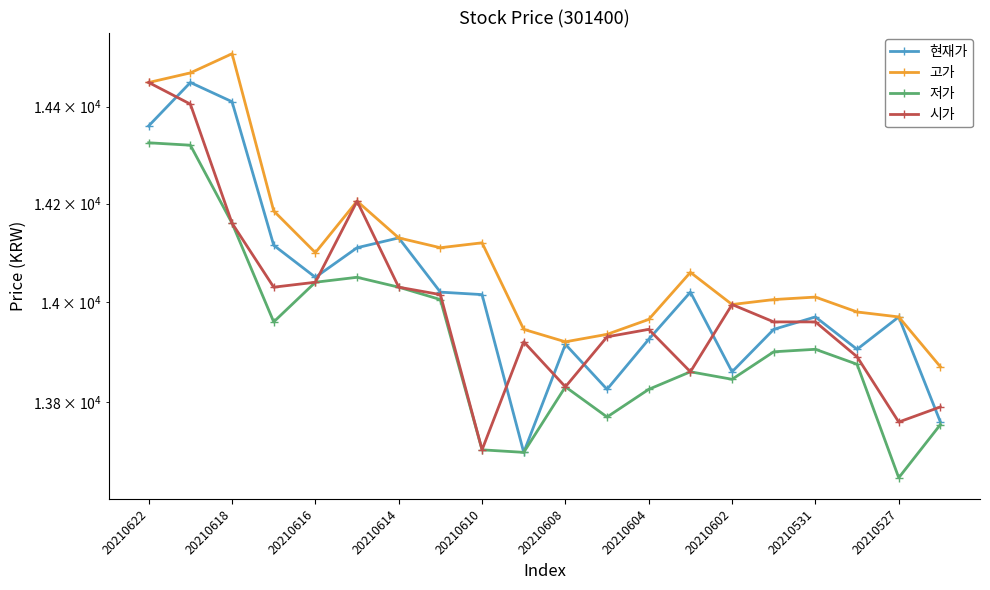

What is the spread (max minus min) of values at 11?

165